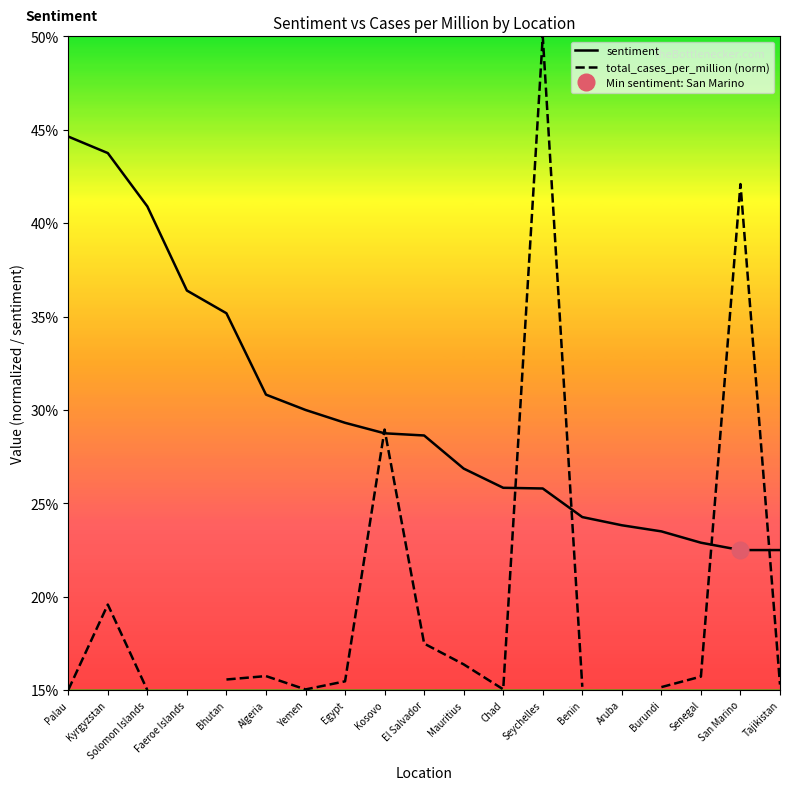

Is it true that sentiment equals 0.6 at Palau?

False